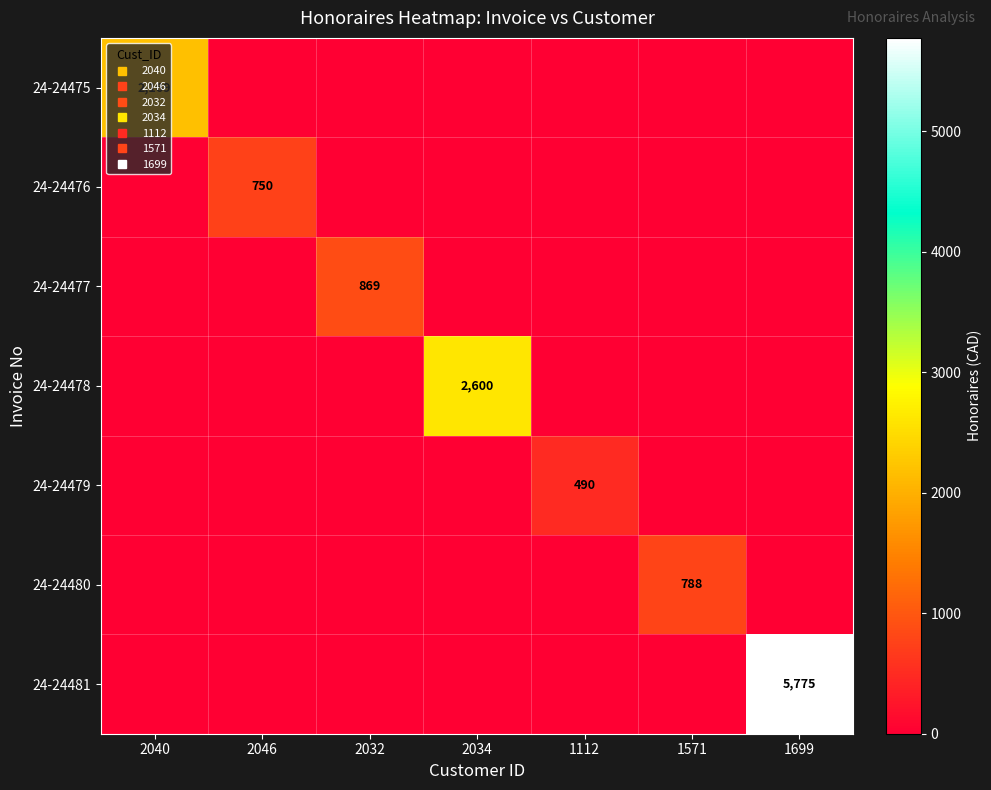

Between 2040 and 1699, which series saw the biggest shift?

24-24481